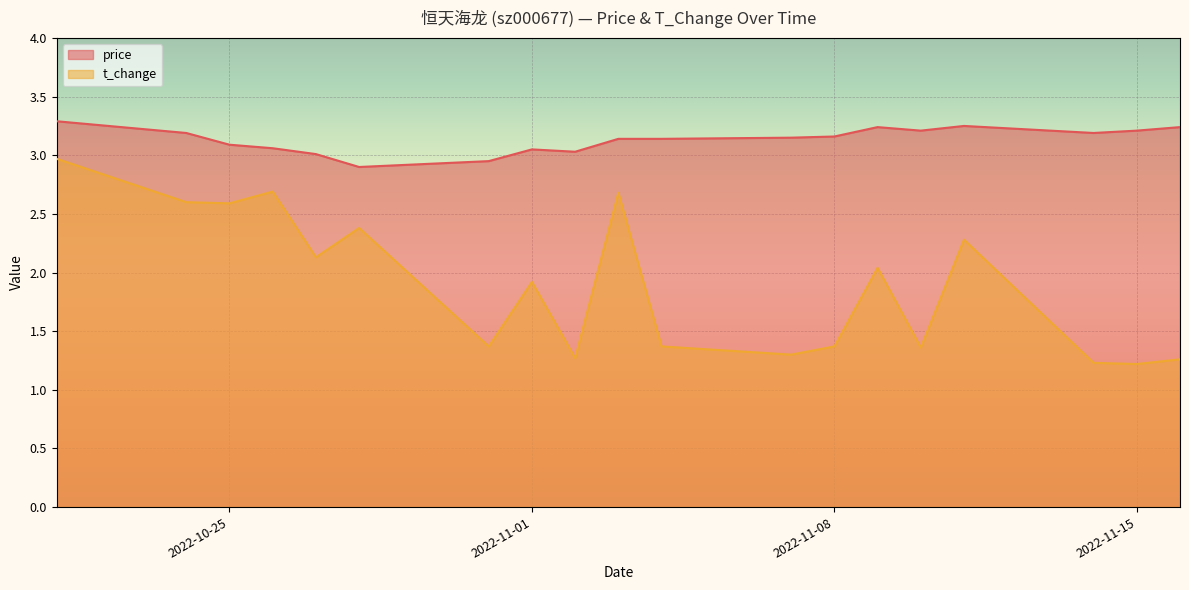

In price, how many points are higher than both neighbors (excluding endpoints)?

3